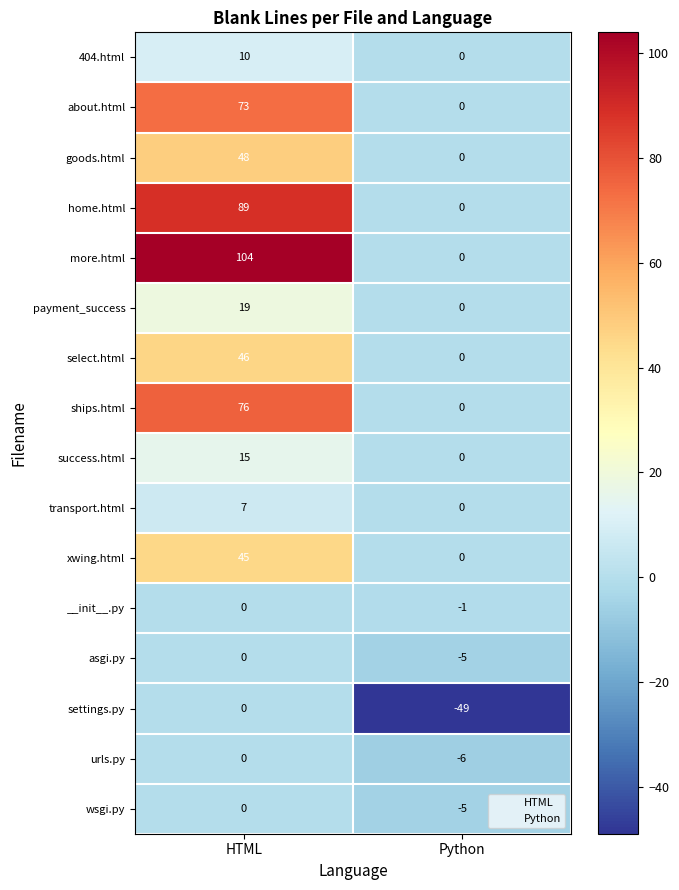

At which label is home.html closest to 44?

Python